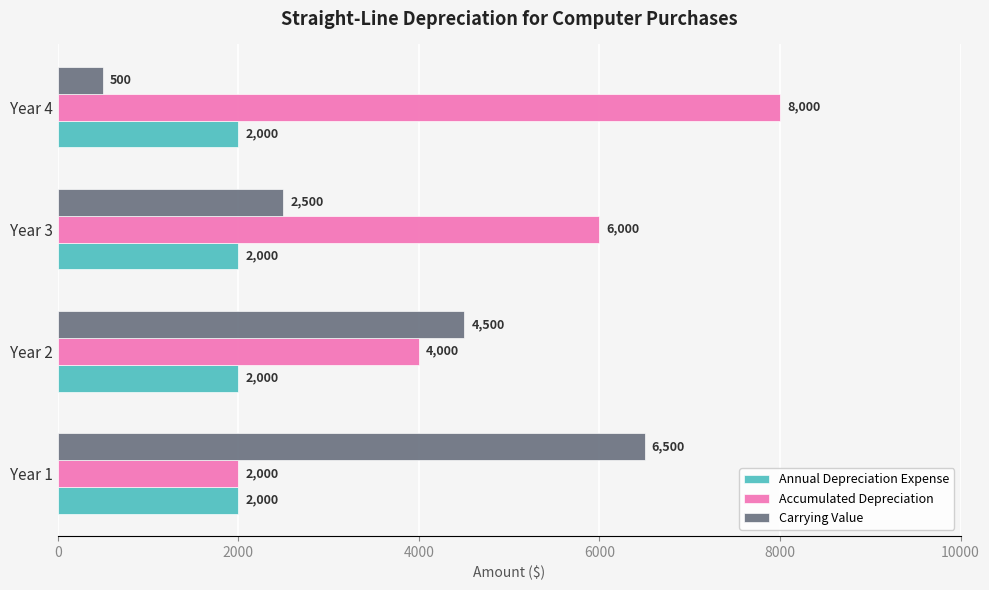

What is the smallest value displayed?

500